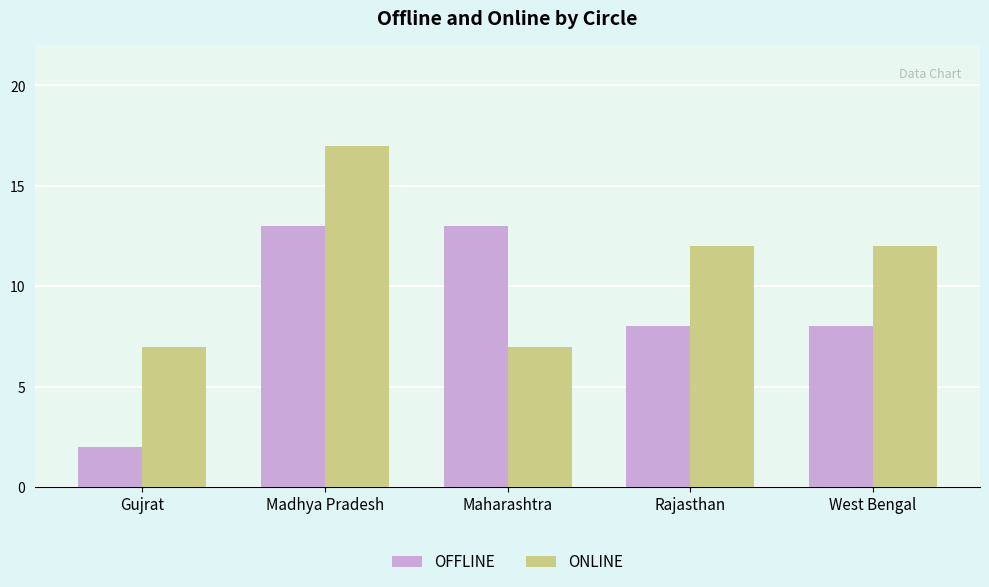

Which series has the widest spread of values?

OFFLINE